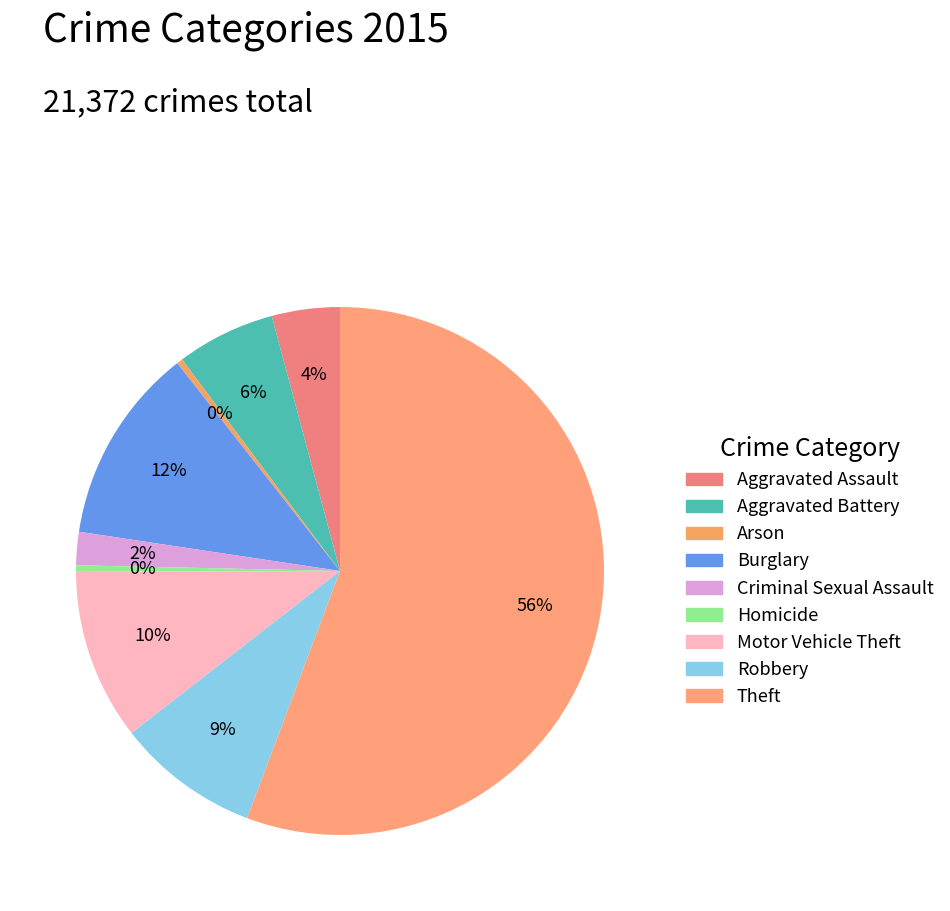

To the nearest percent, what is the combined percentage of Burglary and Robbery?

21%